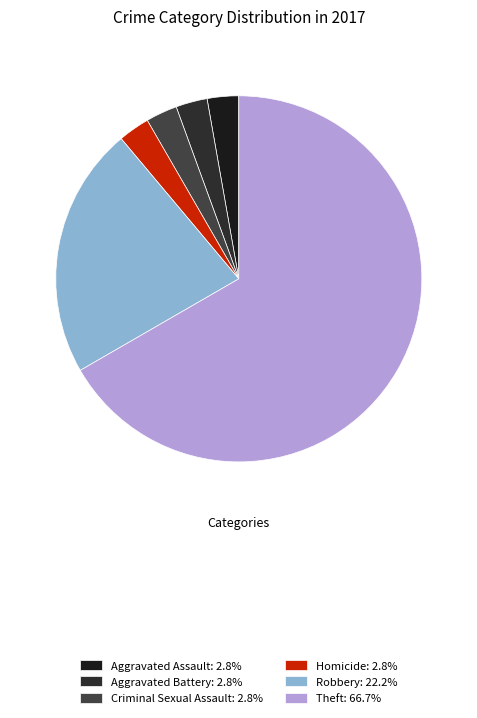

What is the smallest slice in the pie chart?

Aggravated Assault